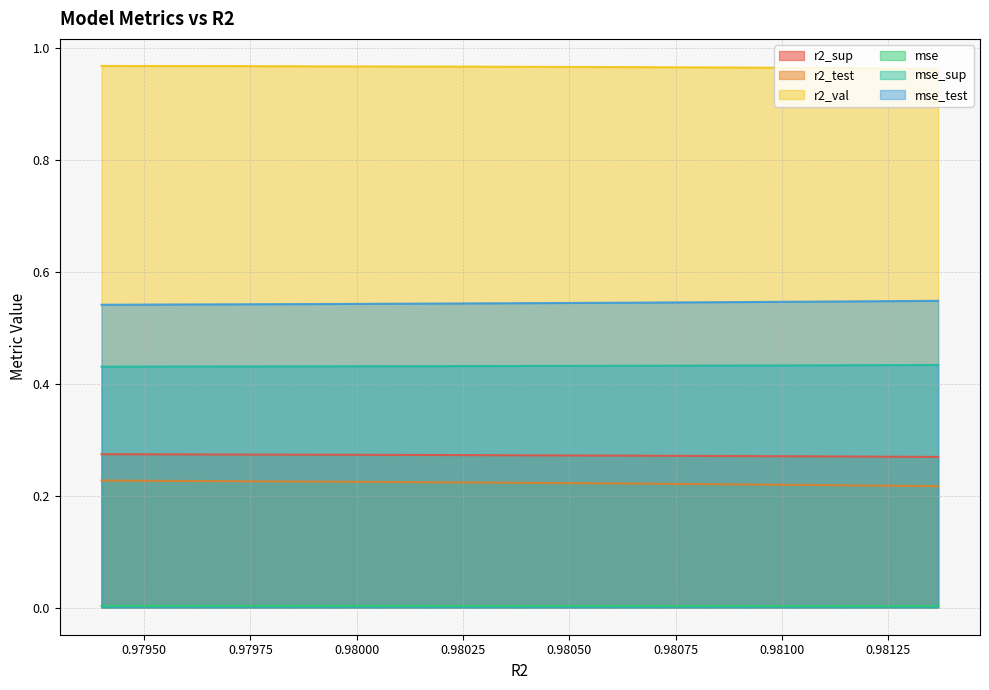

True or false: mse has more than 1 interior local peaks.

False